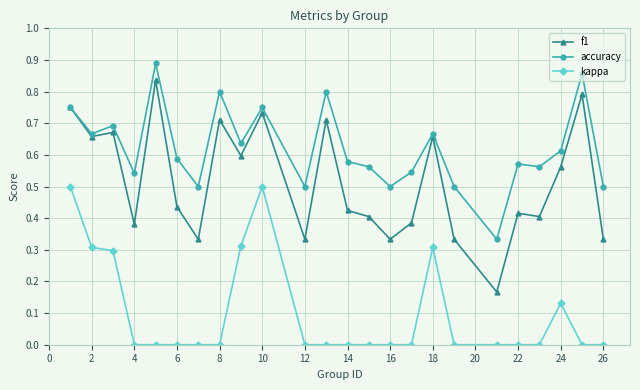

True or false: kappa and f1 cross at least once.

False